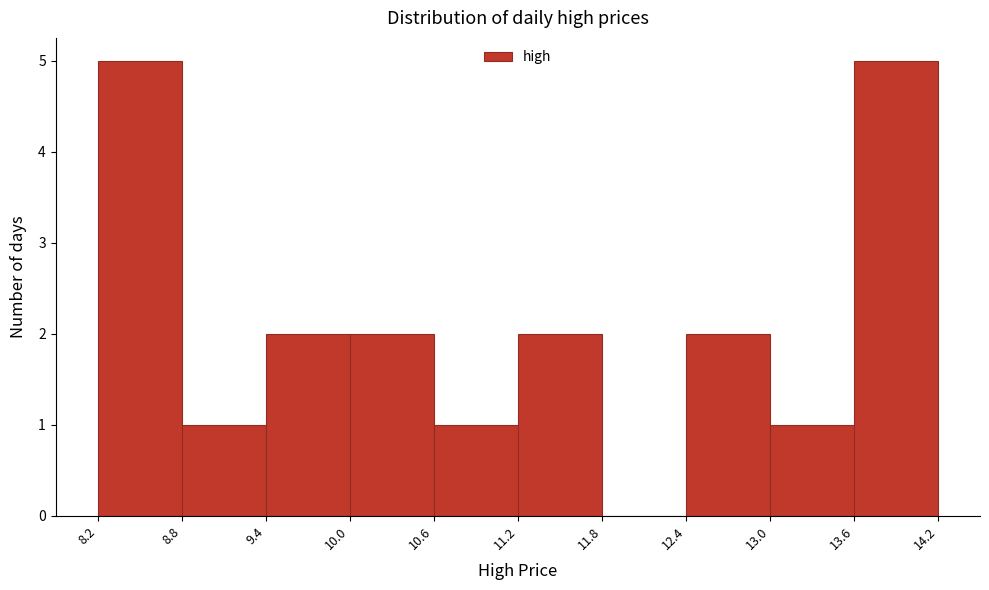

Reading left to right, list every bar in this chart as the range it spans on the x-axis followed by its height. The values are not printed on the chart, so give them approximately, as read against the axis.

8.2 to 8.8: 5
8.8 to 9.4: 1
9.4 to 10.0: 2
10.0 to 10.6: 2
10.6 to 11.2: 1
11.2 to 11.8: 2
11.8 to 12.4: 0
12.4 to 13.0: 2
13.0 to 13.6: 1
13.6 to 14.2: 5